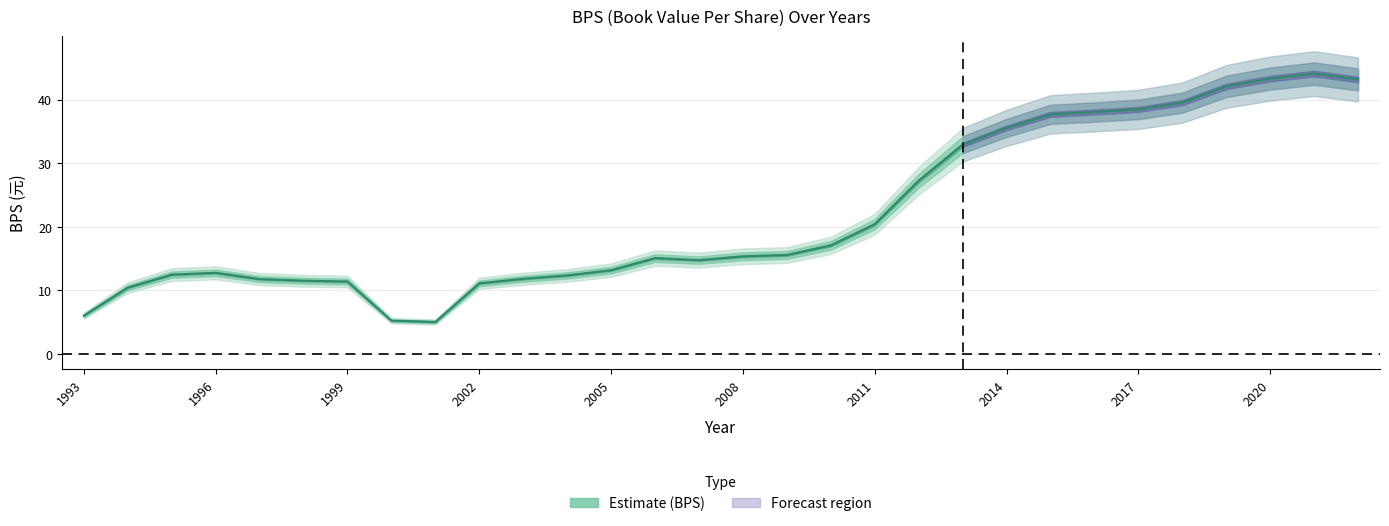

How many lines are shown in the chart?

1